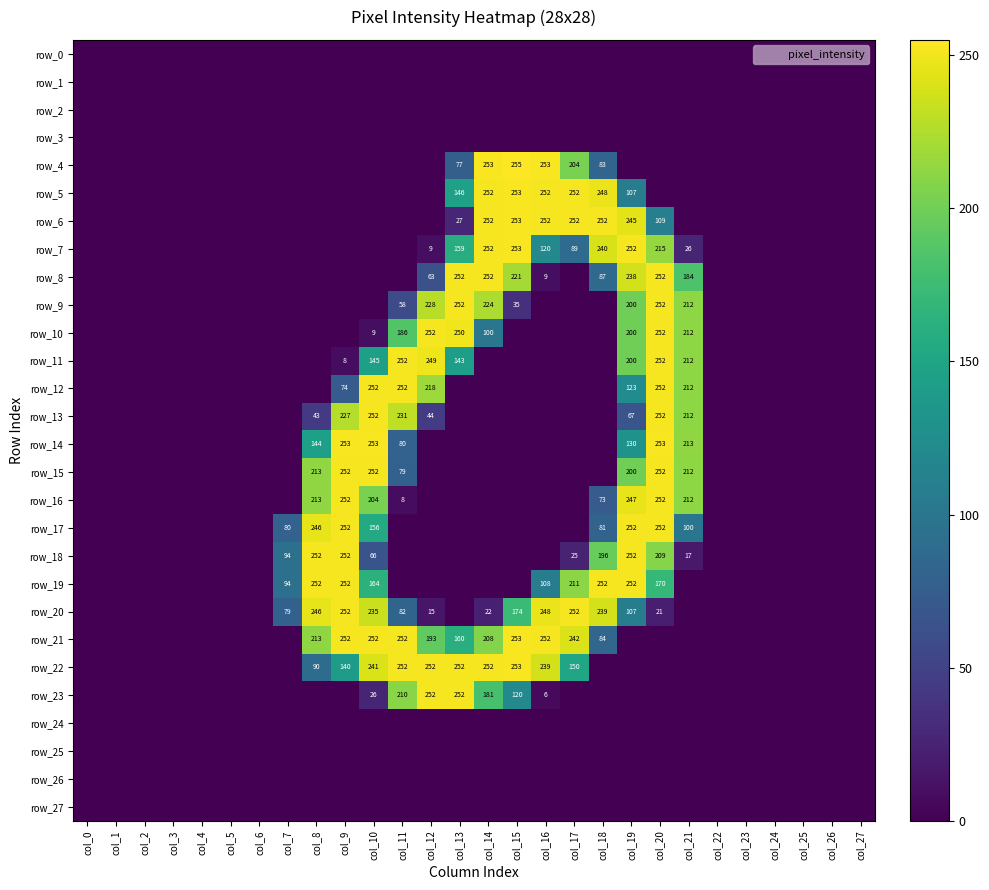

List the labels in order of row_4 value, largest first.

col_15, col_14, col_16, col_17, col_18, col_13, col_0, col_1, col_2, col_3, col_4, col_5, col_6, col_7, col_8, col_9, col_10, col_11, col_12, col_19, col_20, col_21, col_22, col_23, col_24, col_25, col_26, col_27